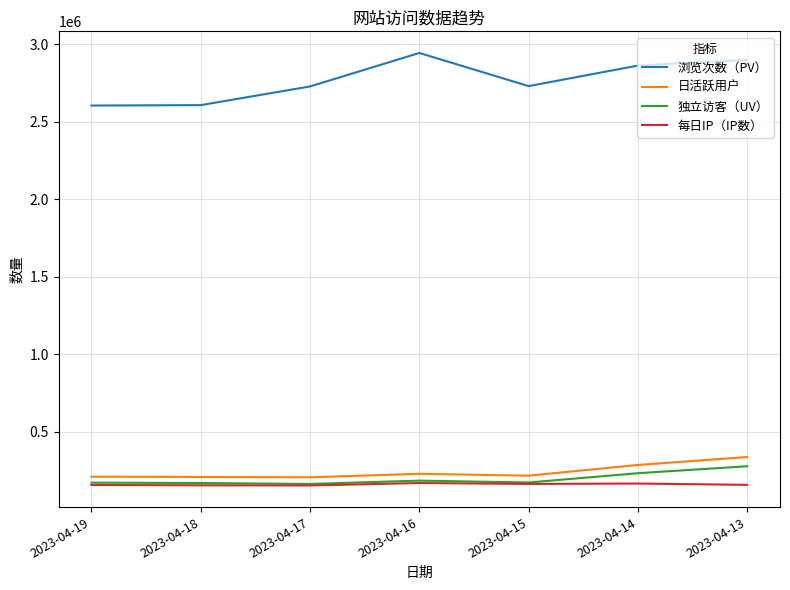

At which label does 浏览次数（PV） first exceed 2730831?

2023-04-16